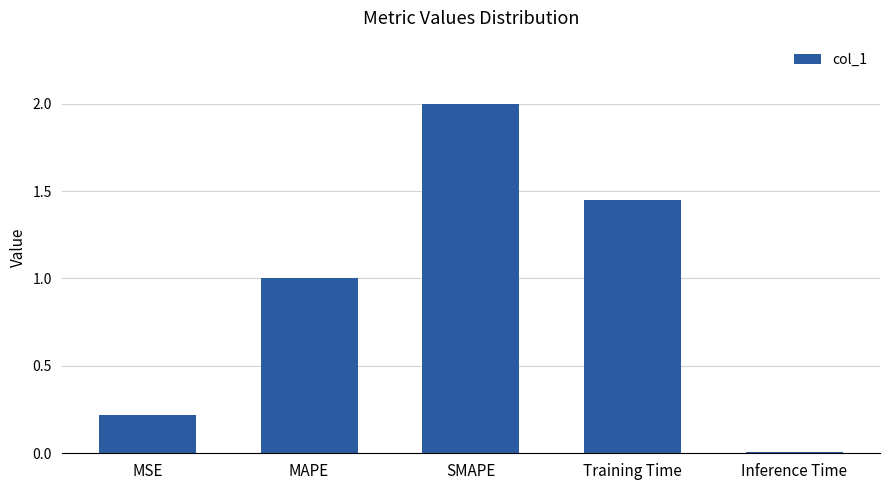

What position from the right is Inference Time?

1